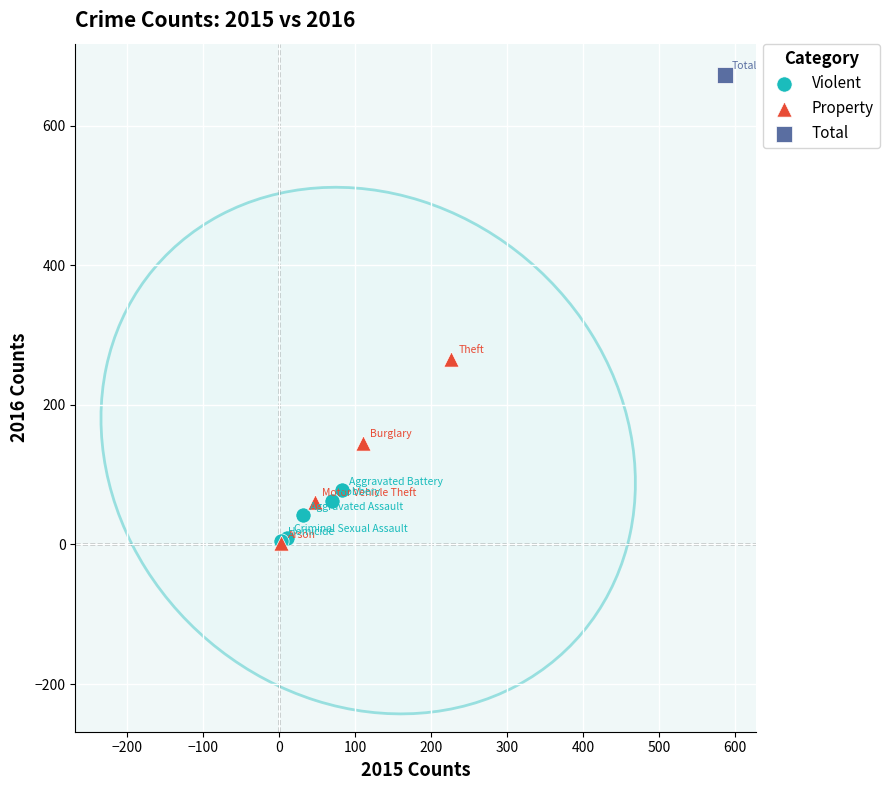

Which series contains the highest Y value?

Total